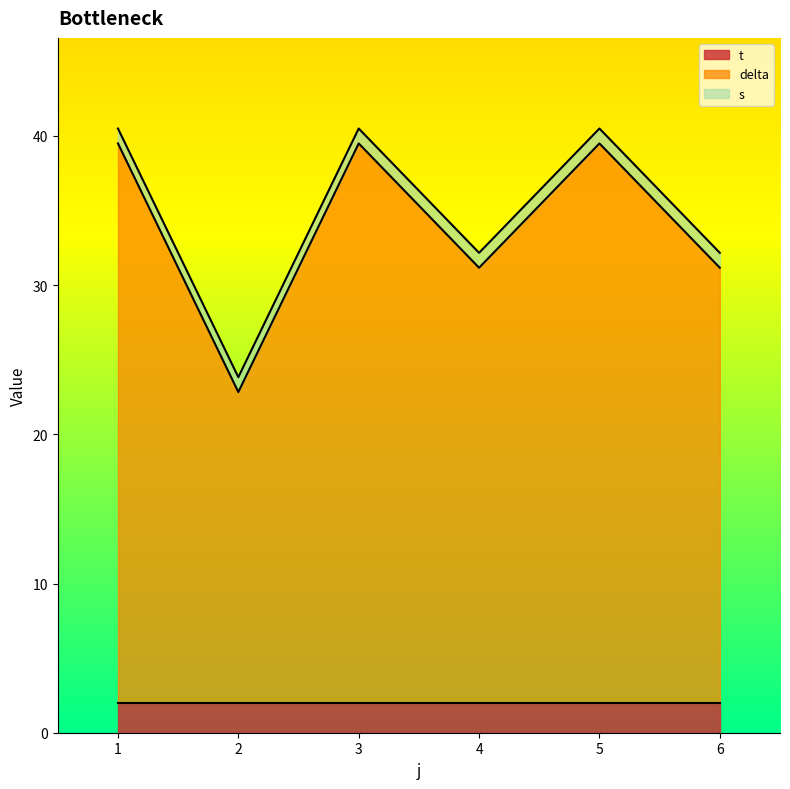

What is the total value across all series at 2?

23.8